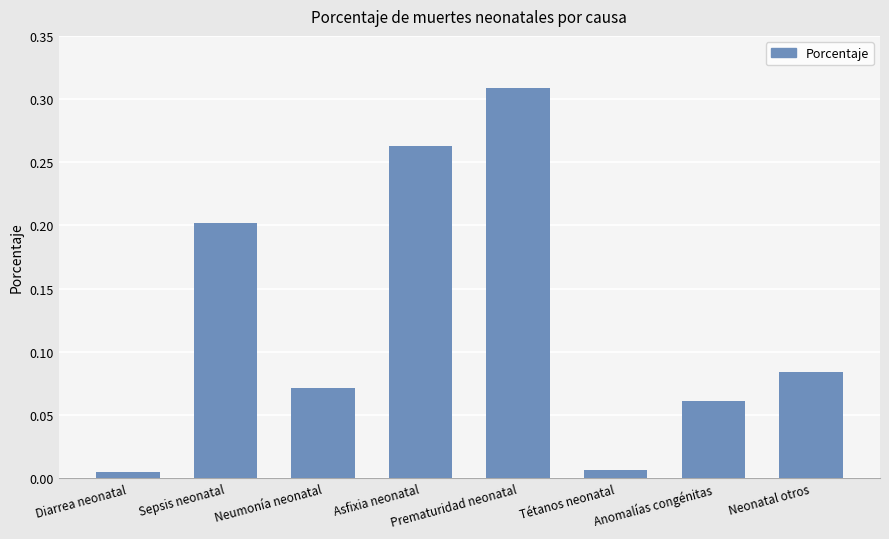

The value at Asfixia neonatal is 0.4. True or false?

False